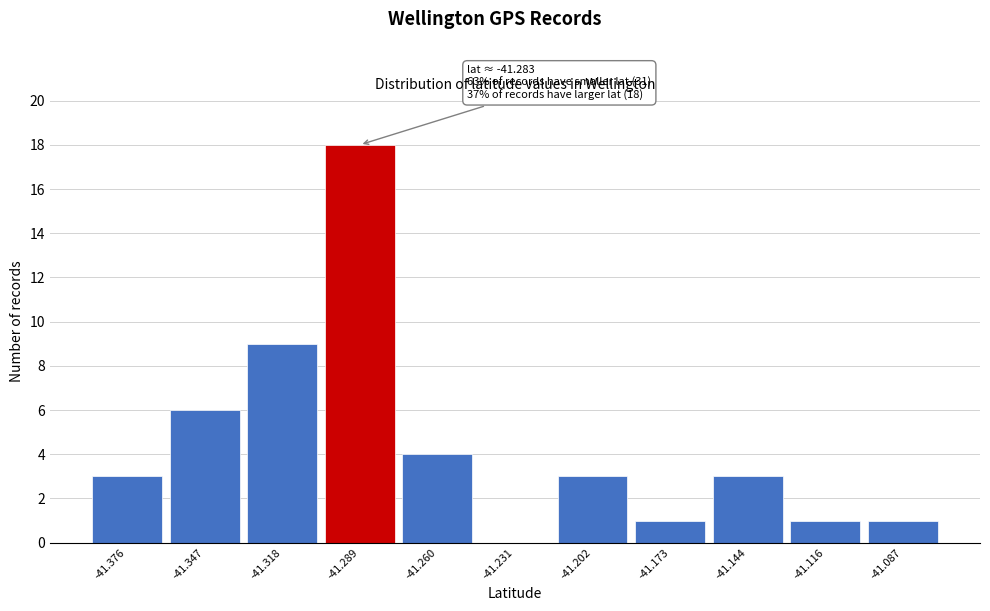

Which range on the x-axis has the tallest bar?

-41.305 to -41.275